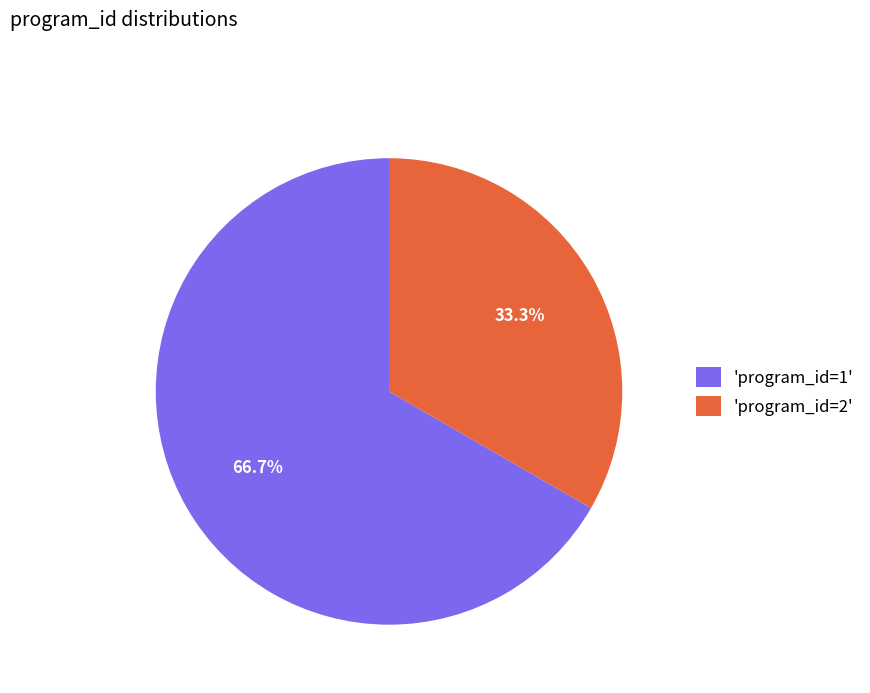

Rank the categories by value from lowest to highest.

'program_id=2', 'program_id=1'